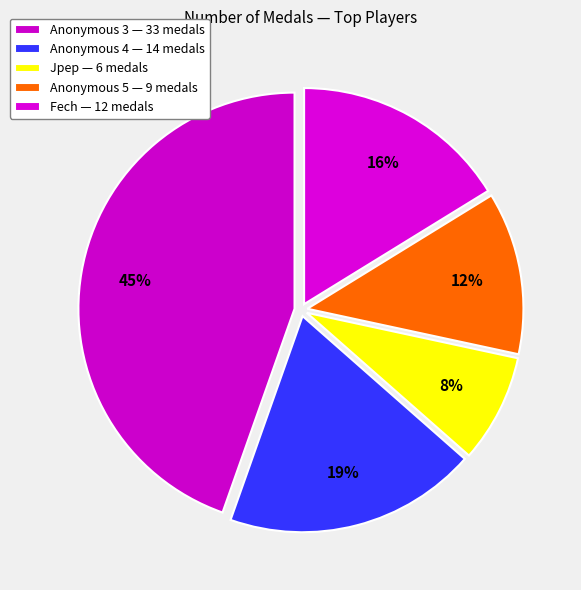

What is the change in value from Anonymous 3 to Fech?

-21